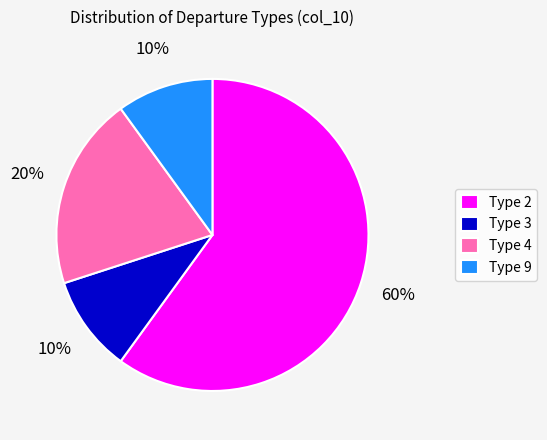

How many segments does this pie chart have?

4